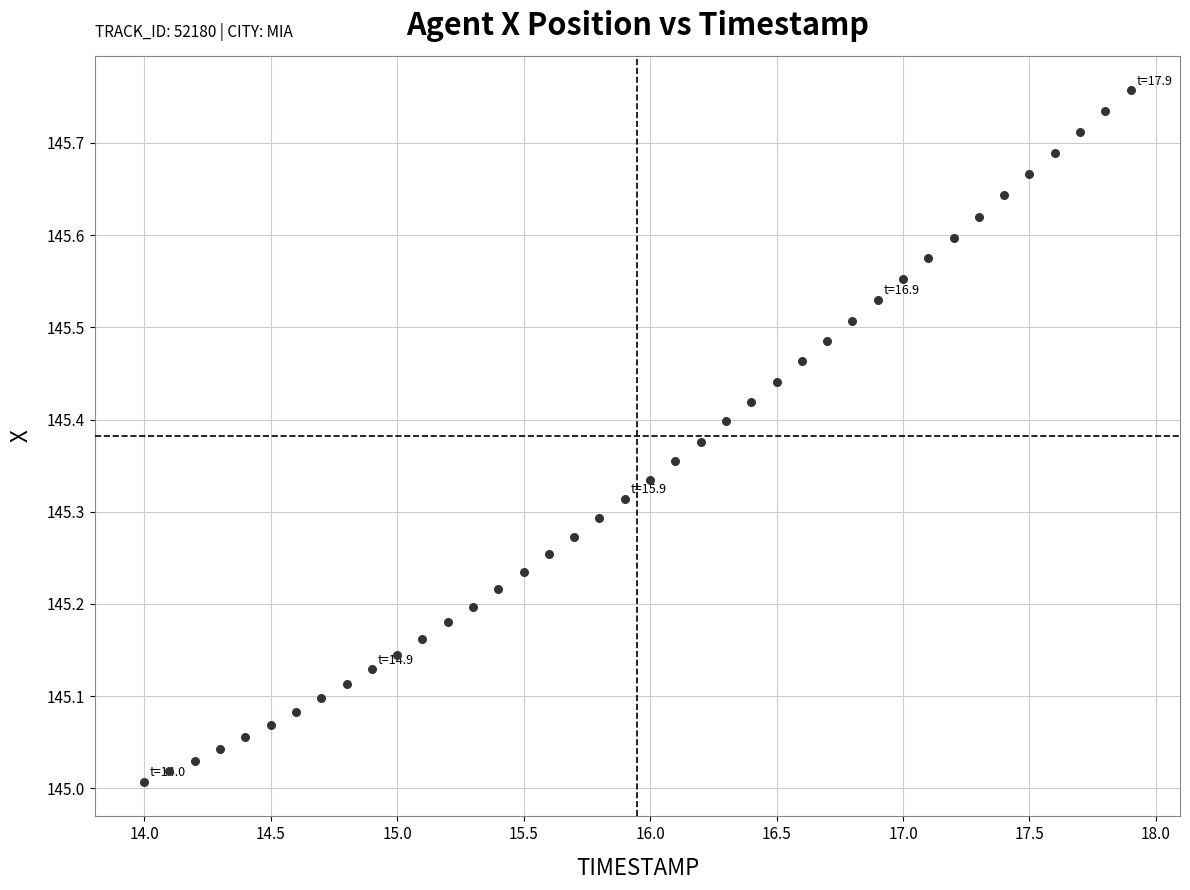

What is the range of X values (max minus min)?

3.9